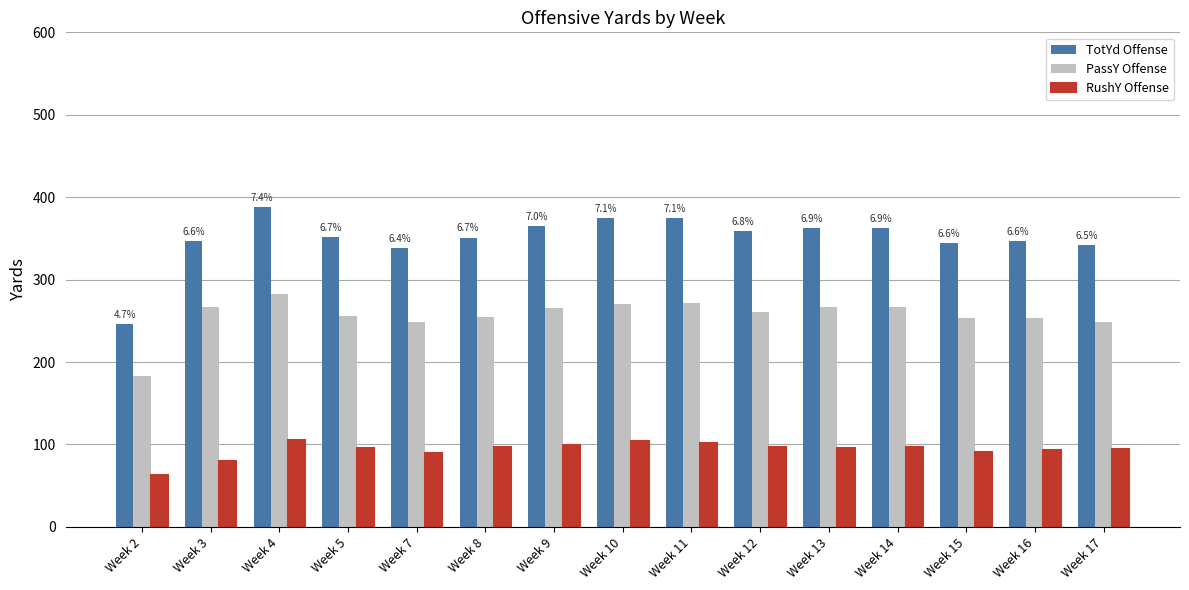

At which label does TotYd Offense first exceed 351?

Week 4